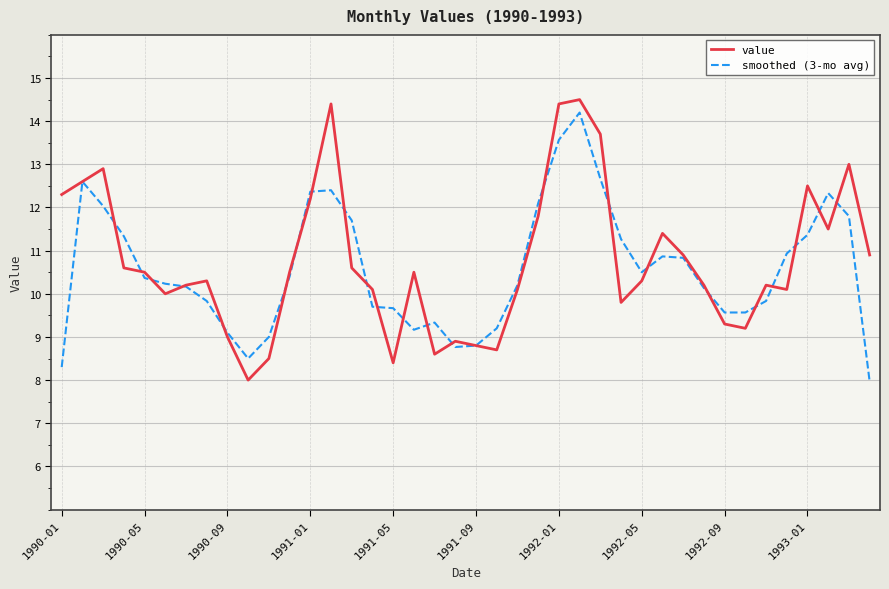

What is the lowest value of the value series?

8.0